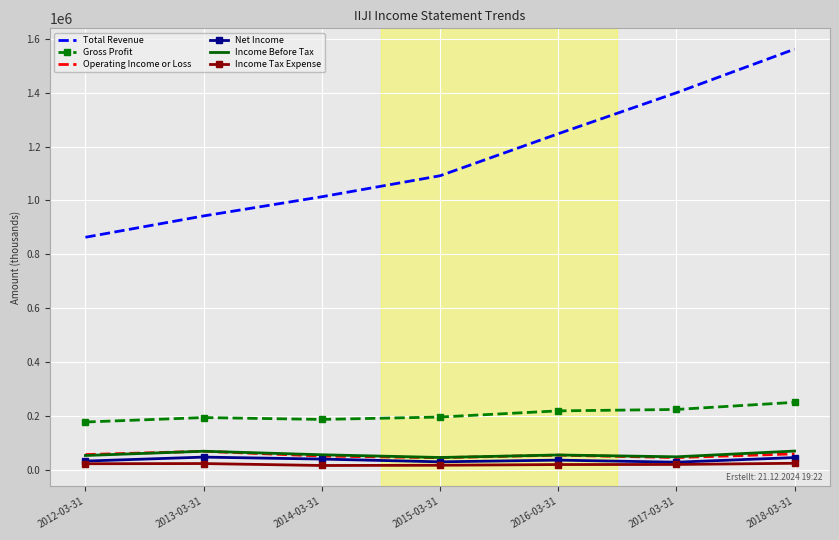

The value of Gross Profit at 2015-03-31 is 195800. True or false?

True